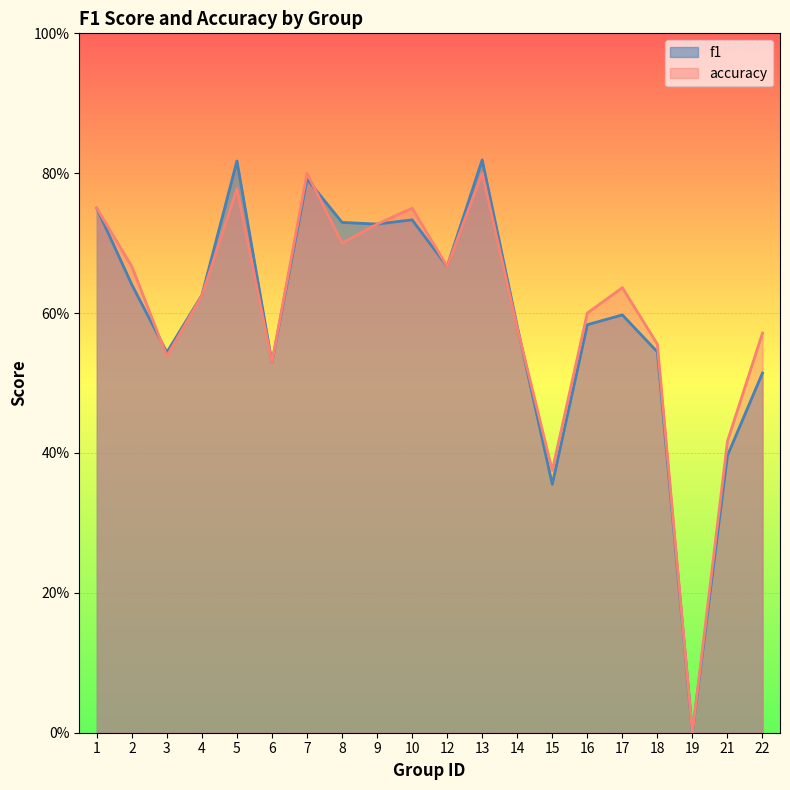

How many lines are shown in the chart?

2